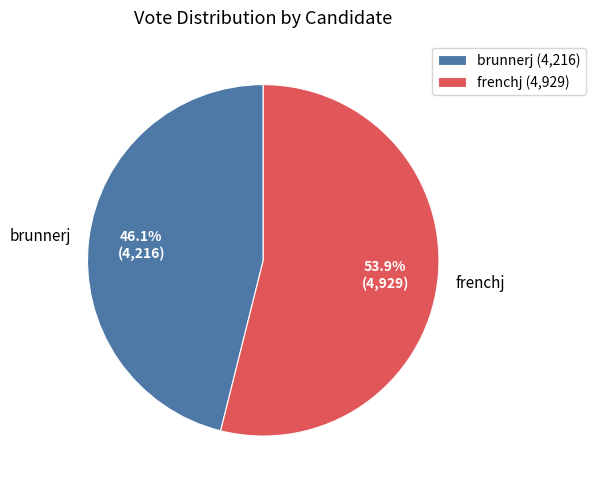

True or false: brunnerj accounts for 35% of the total.

False